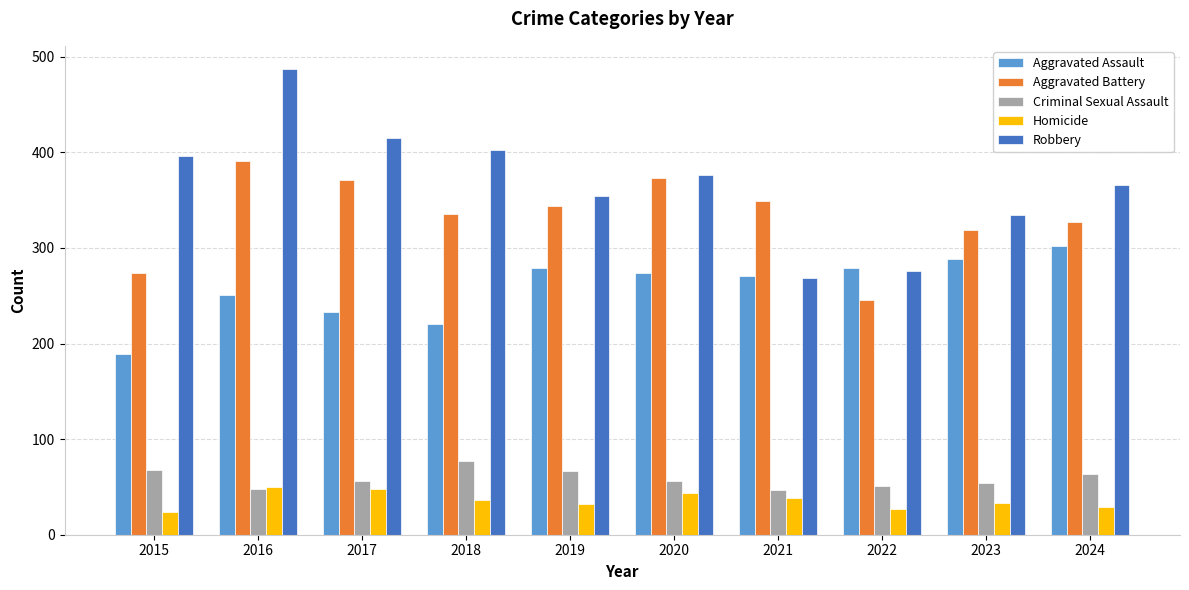

Which series has the widest spread of values?

Robbery